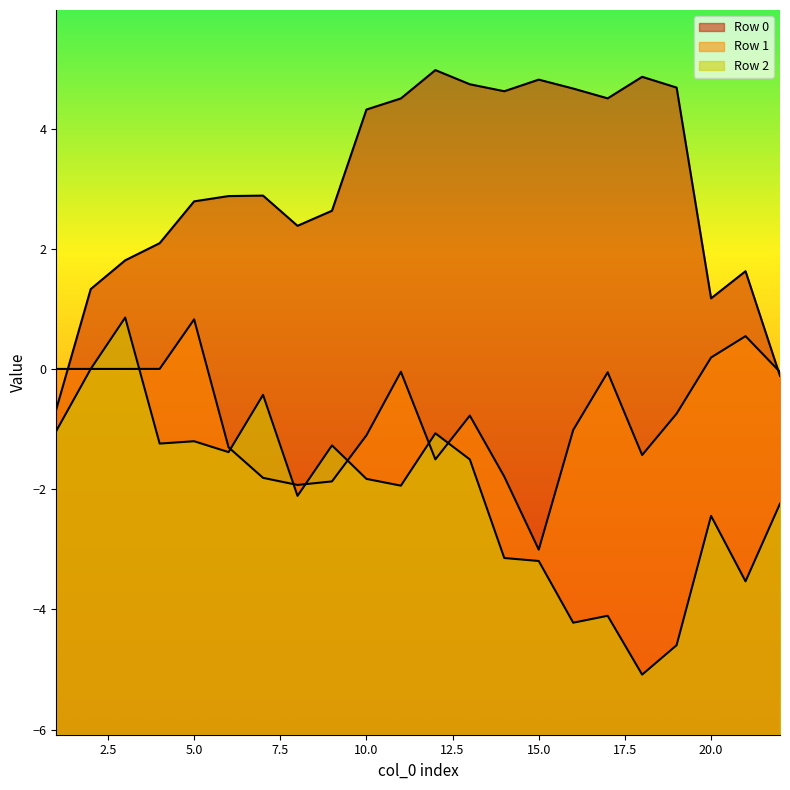

List the series in order of their peak value, lowest first.

Row 1, Row 2, Row 0